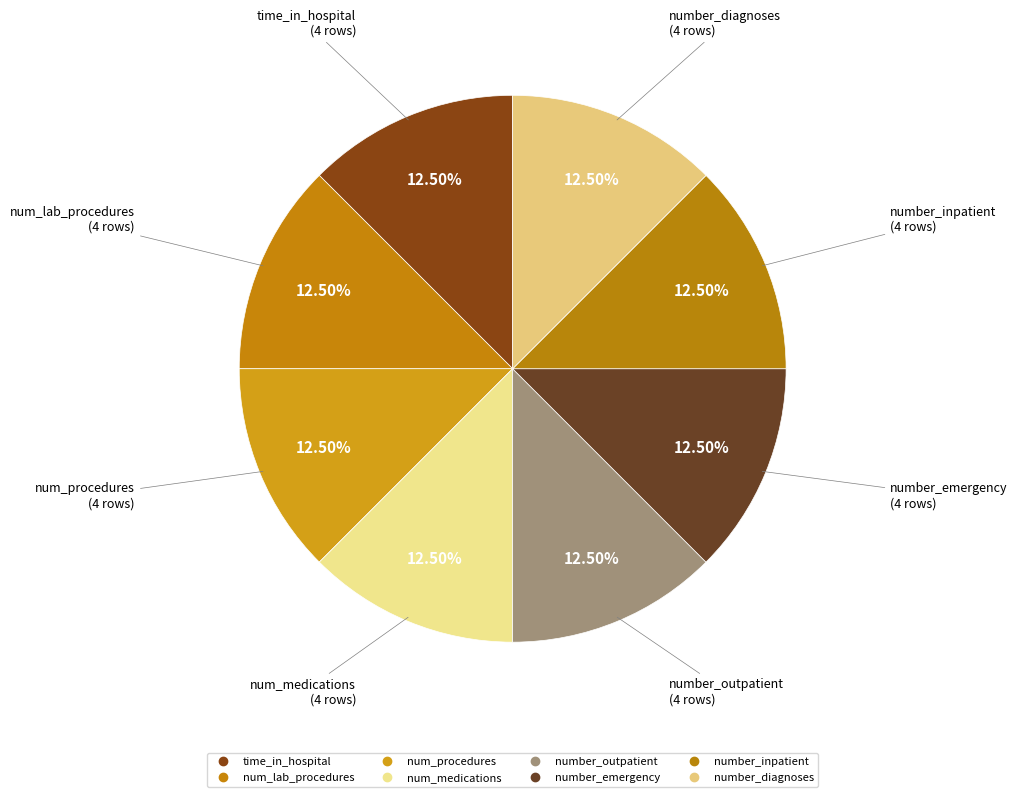

How many segments does this pie chart have?

8